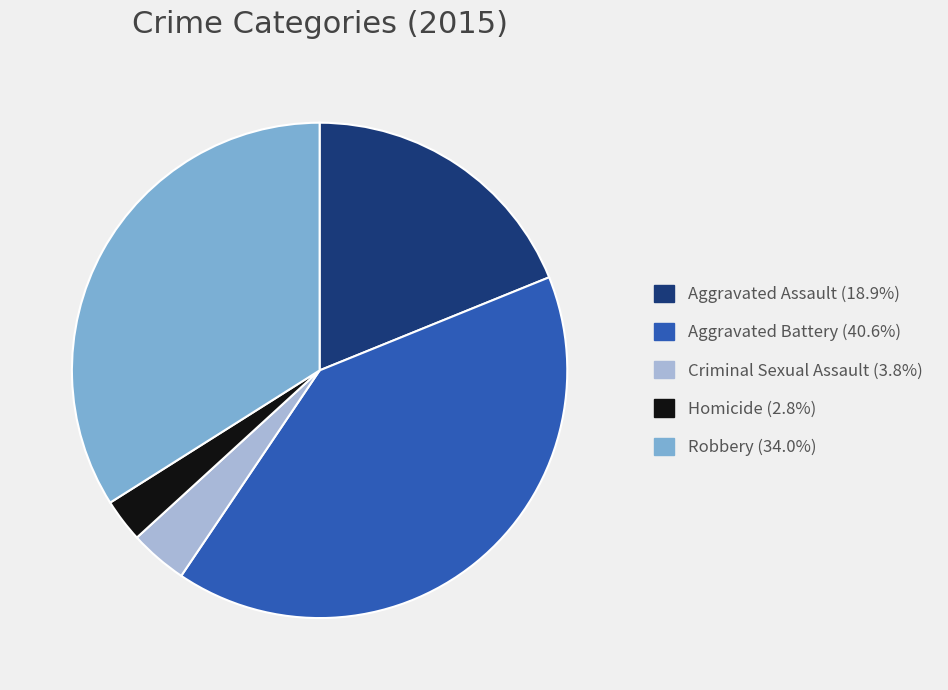

True or false: Robbery accounts for 20% of the total.

False